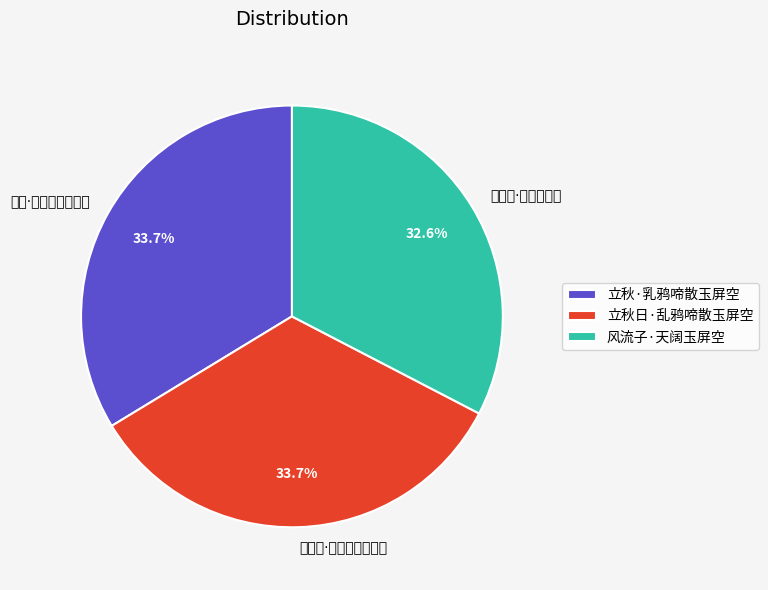

To the nearest percent, what percentage of the pie is 立秋·乳鸦啼散玉屏空?

34%